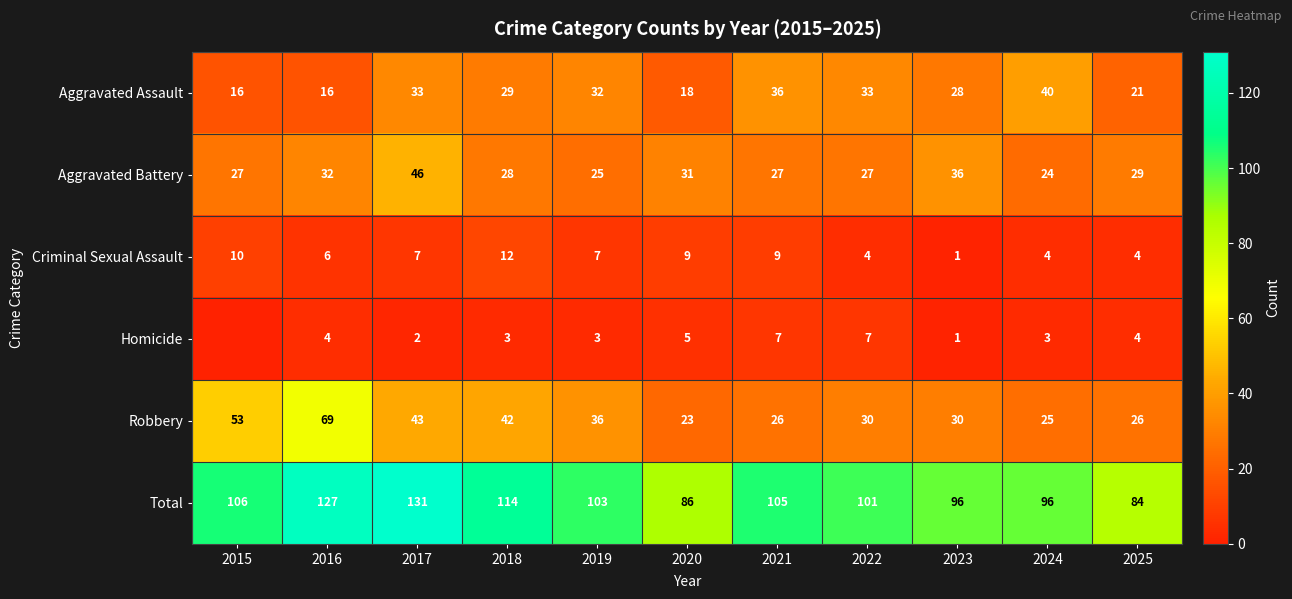

What is the total value across all series at 2017?

262